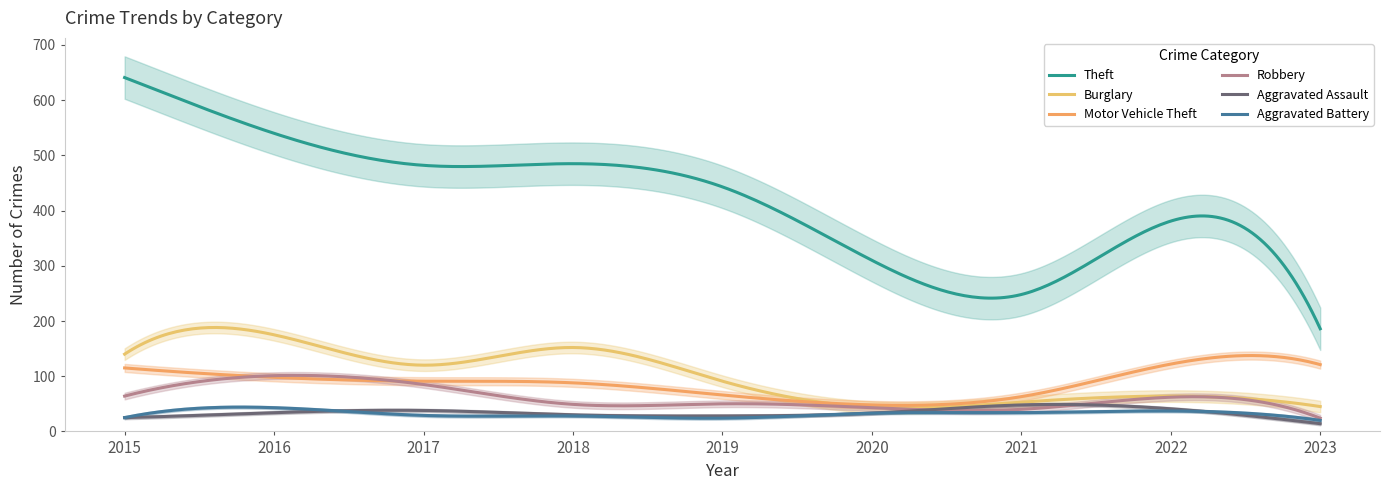

Which series has the largest range (max minus min)?

Theft